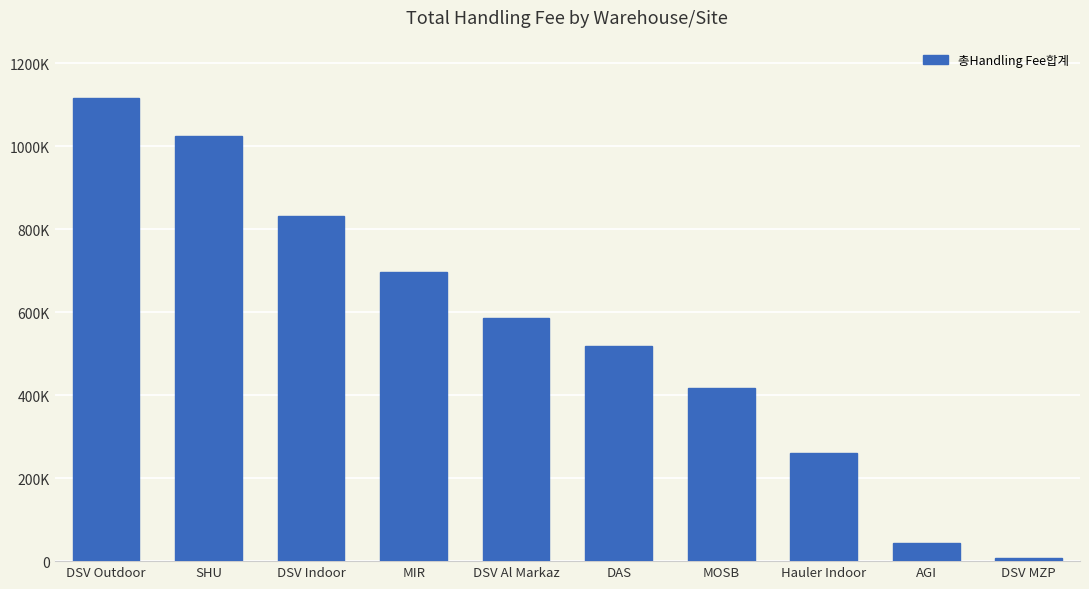

Is it true that the value at DSV Al Markaz is 1044368.7?

False